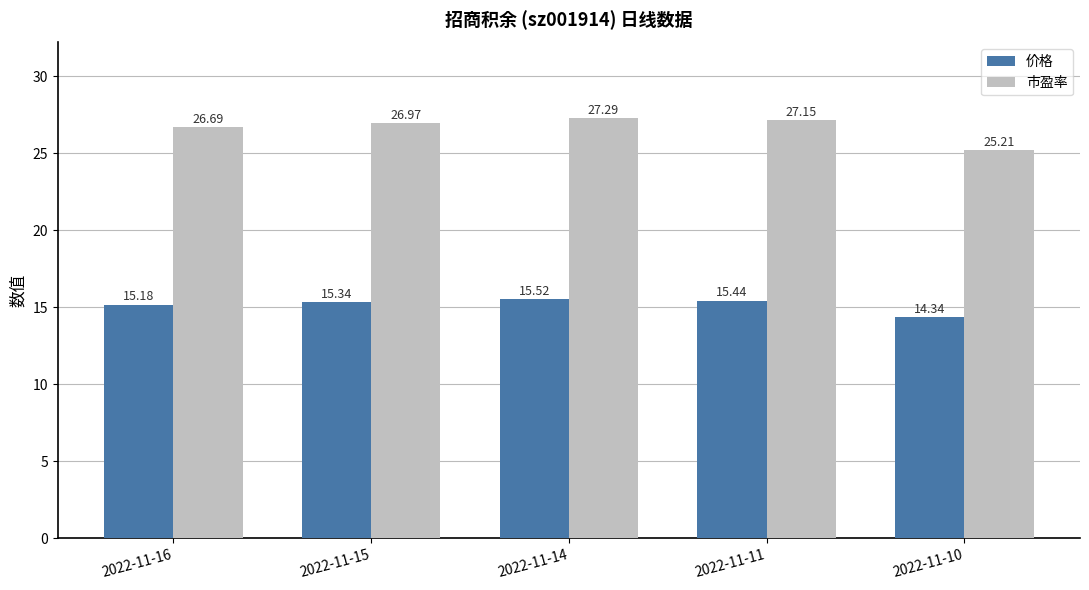

At which label is 价格 closest to 14?

2022-11-10